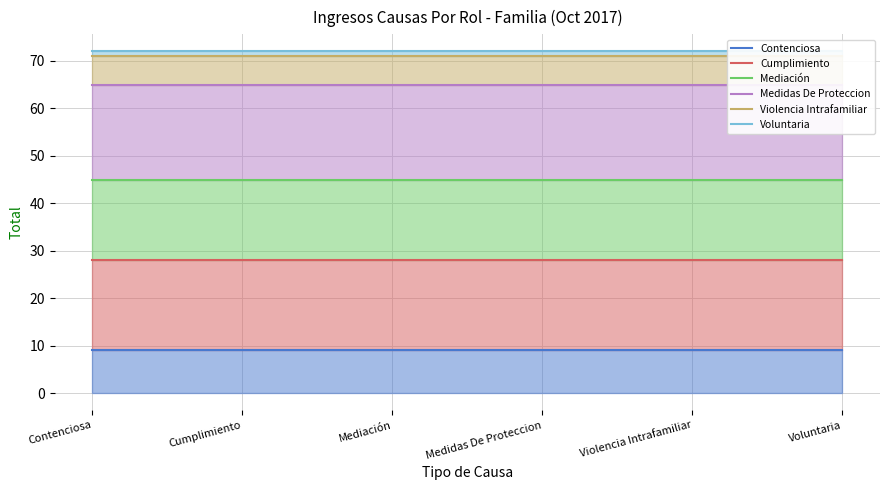

True or false: Cumplimiento and Voluntaria intersect in this chart.

False